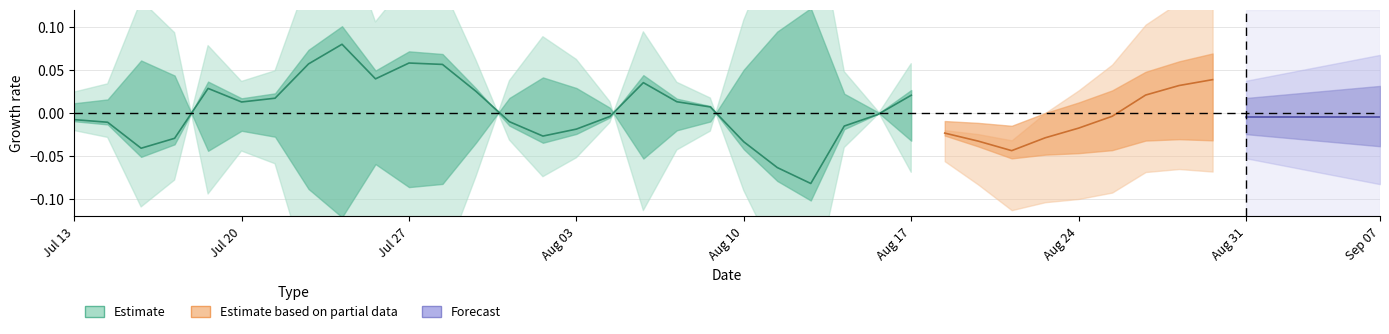

How many lines are shown in the chart?

3